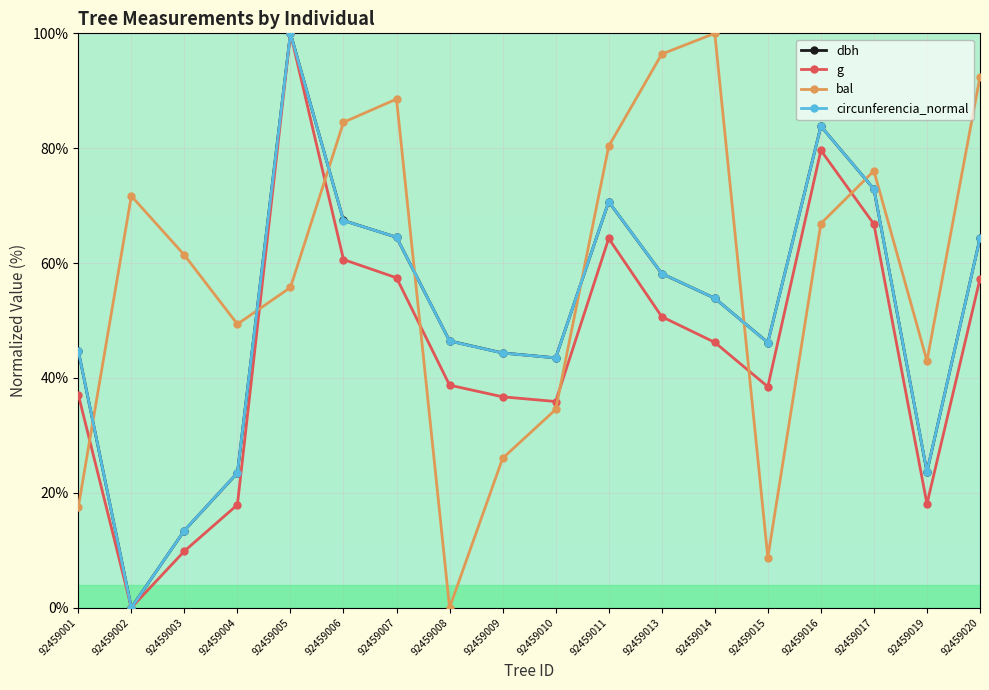

True or false: dbh and bal cross at least once.

True